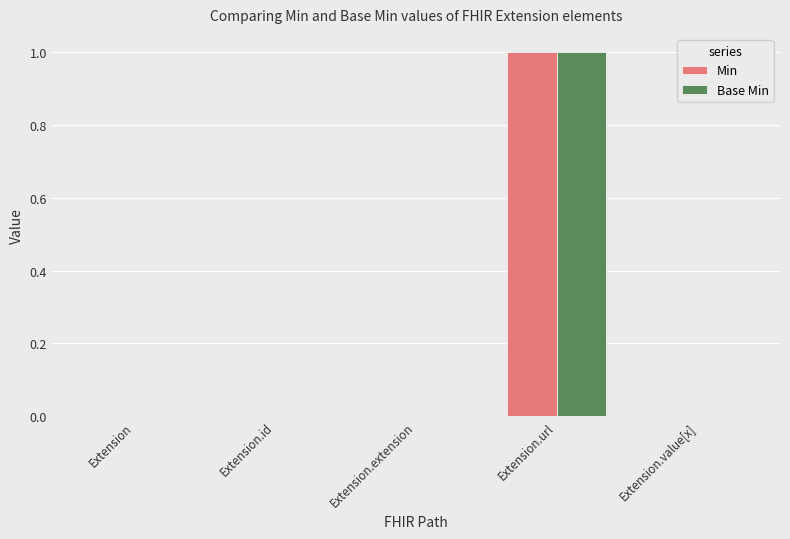

Is it true that Base Min equals 1 at Extension.id?

False